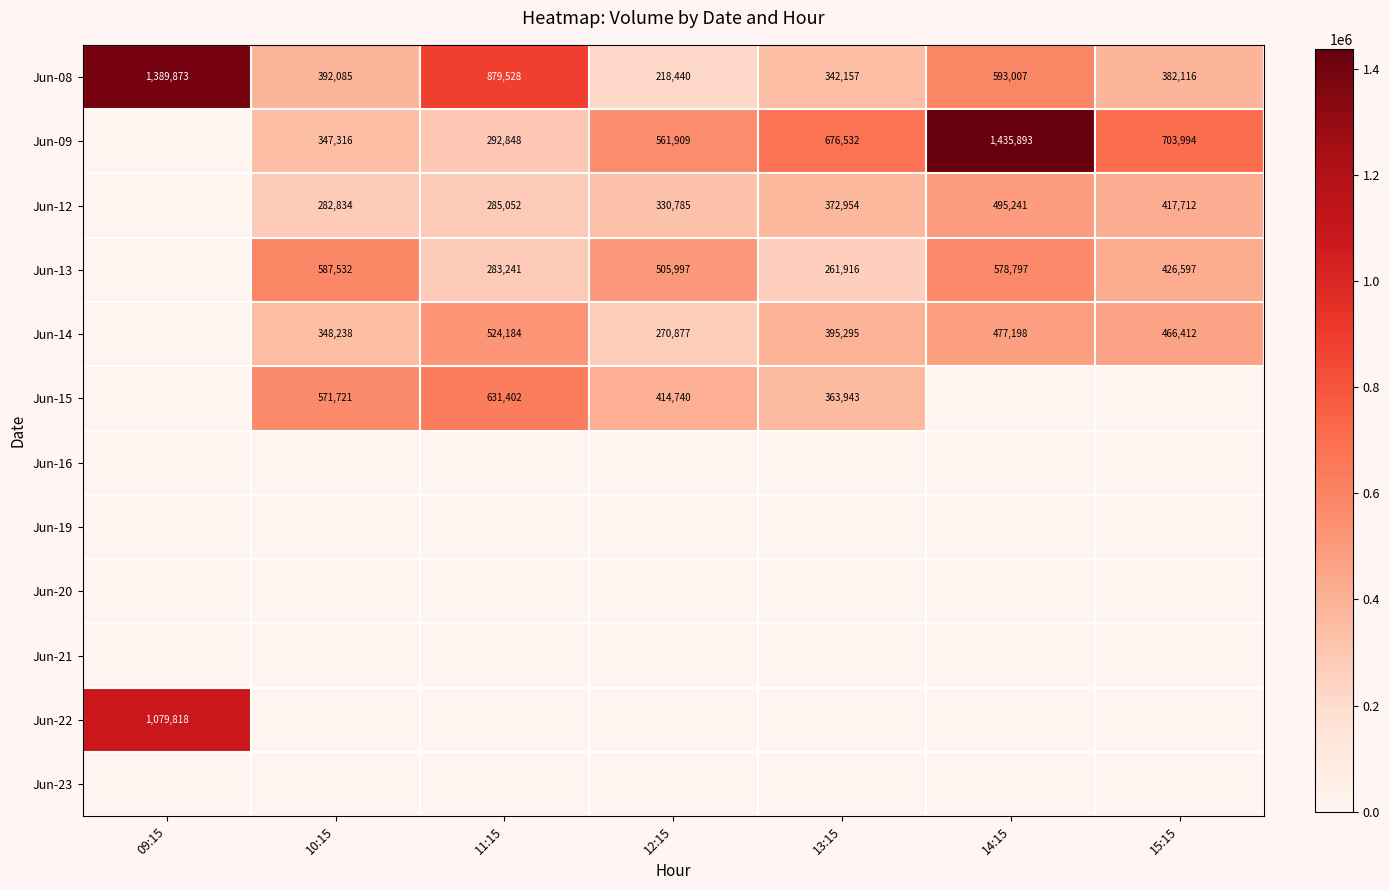

Where is Jun-08 nearest to the value 804156?

11:15